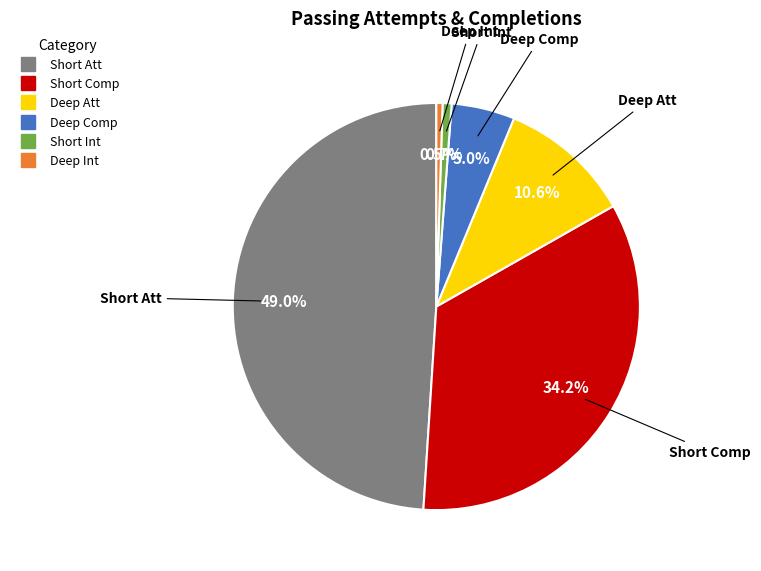

Is there any slice that represents more than half of the pie?

No